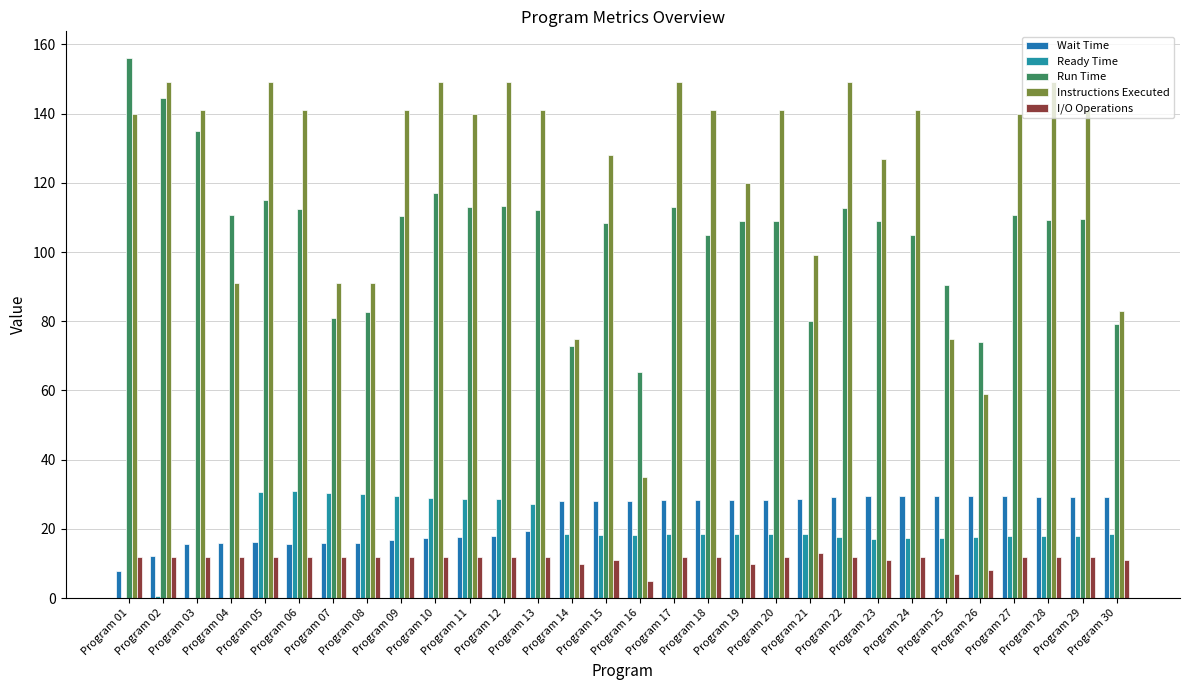

What is the average value of the Ready Time series?

19.1